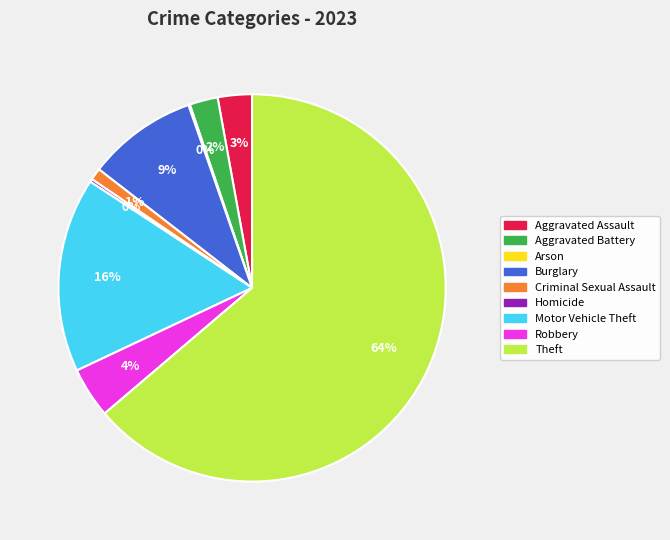

The Theft slice represents 73% of the pie. True or false?

False